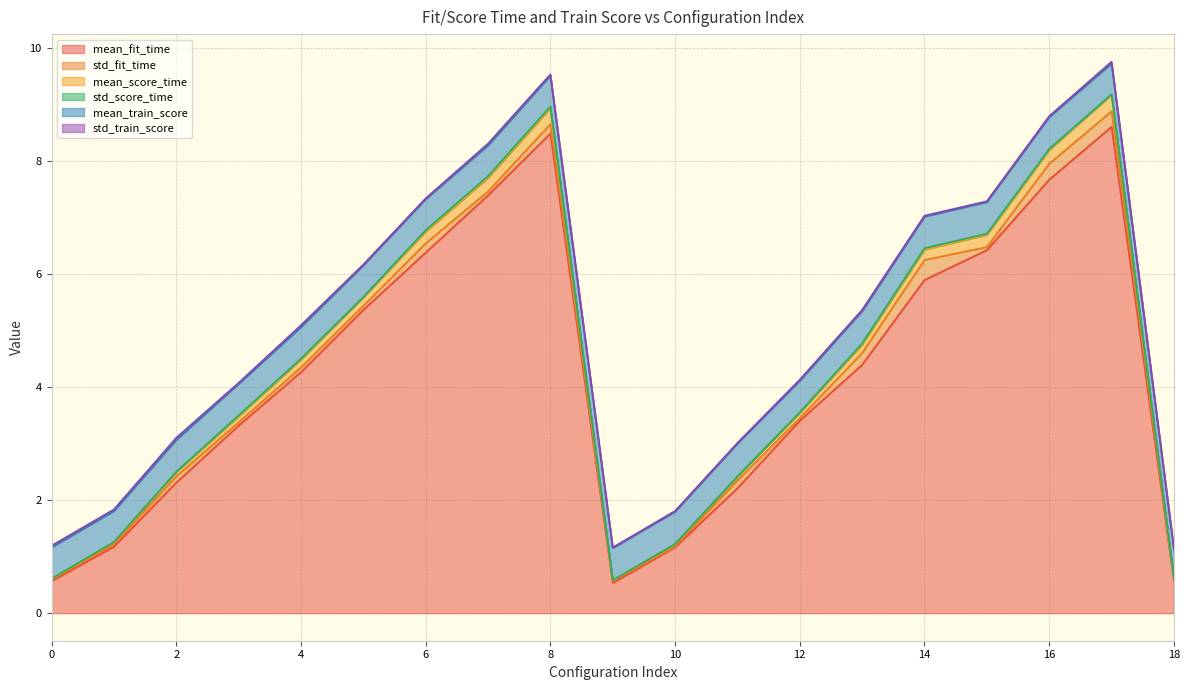

True or false: mean_score_time and std_score_time intersect in this chart.

False